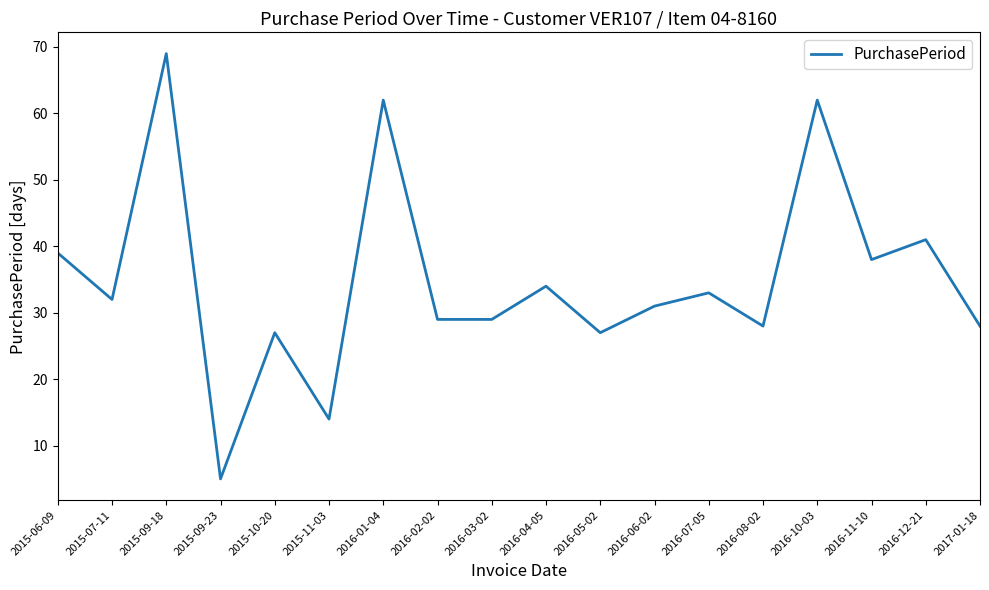

At which label is the value closest to 37?

2016-11-10